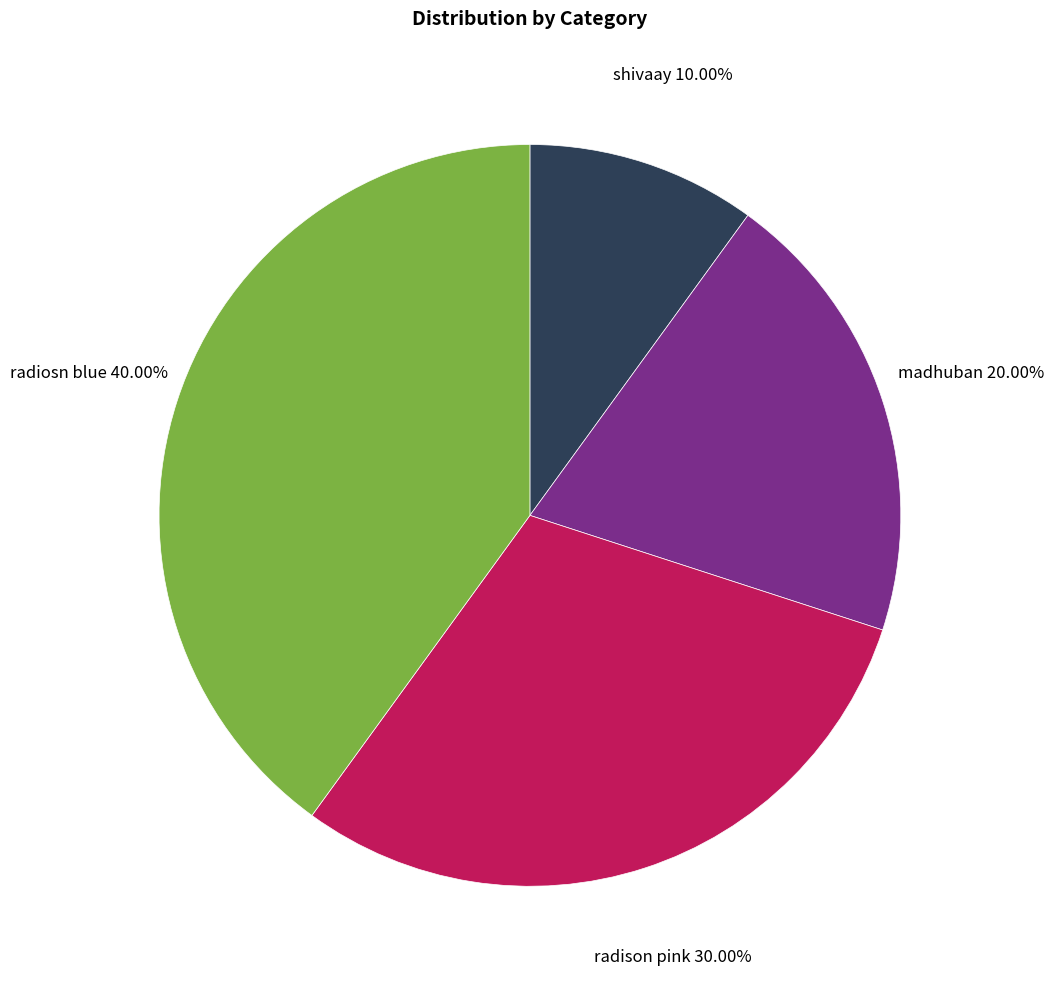

Does any single category account for the majority?

No